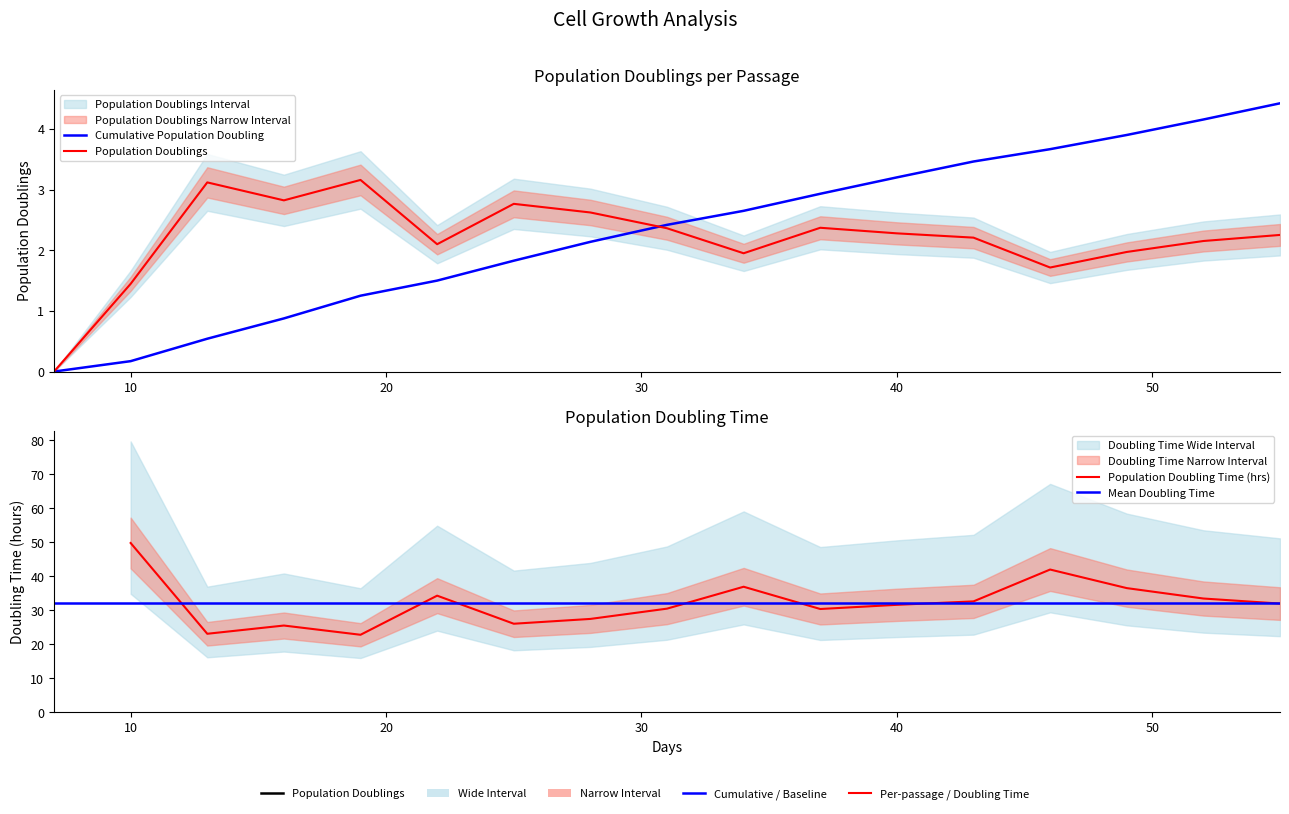

True or false: Cumulative Population Doubling has more than 2 interior local peaks.

False